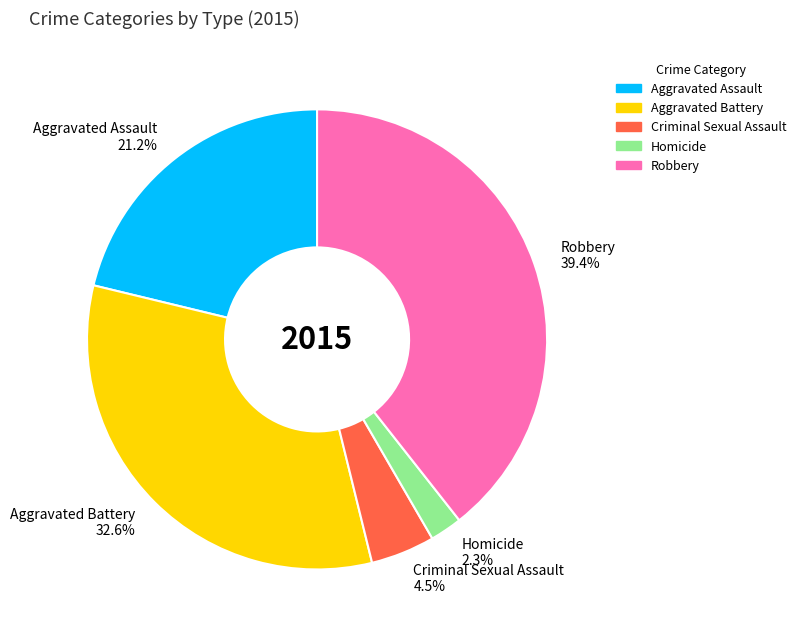

Is there a majority slice in this chart?

No